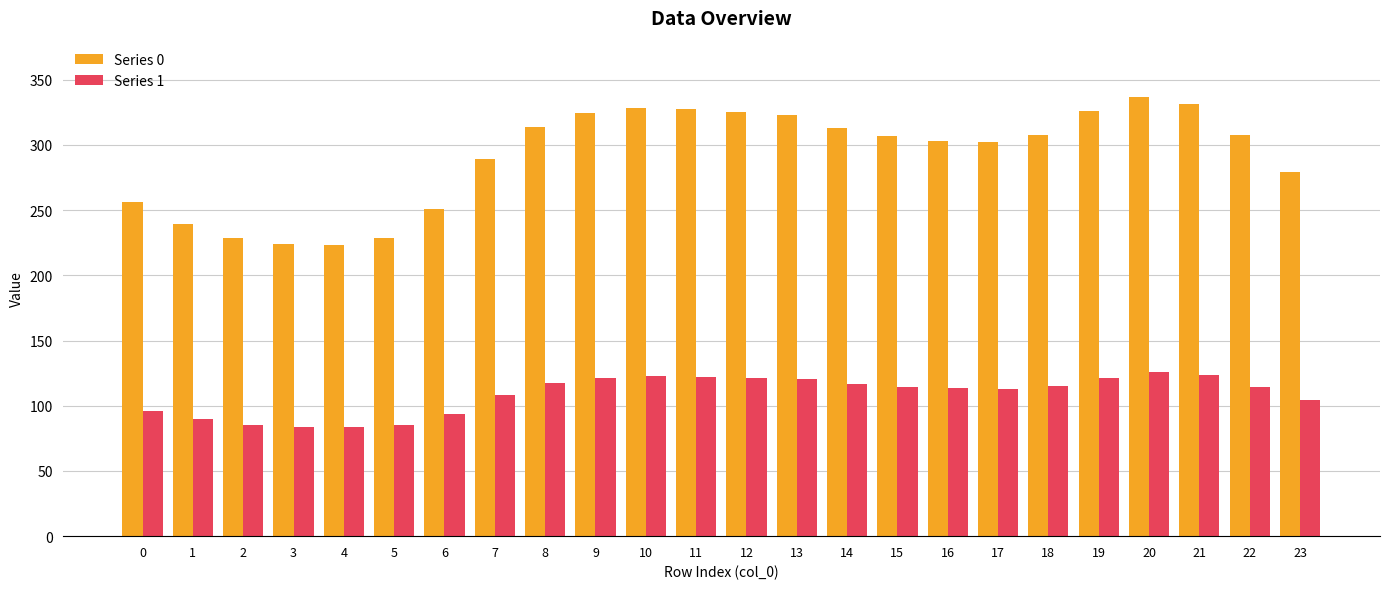

Where does the Series 1 series first go above 114?

8